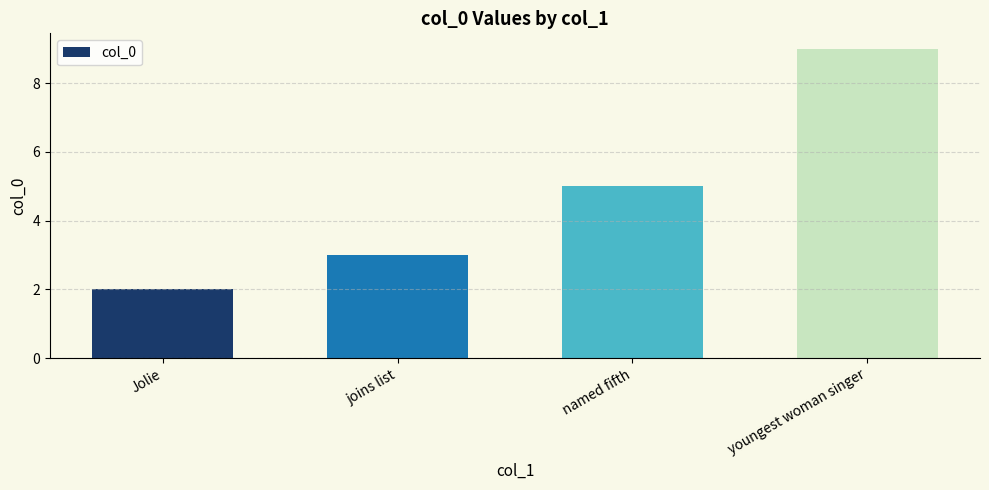

True or false: the data shows 5 at youngest woman singer.

False